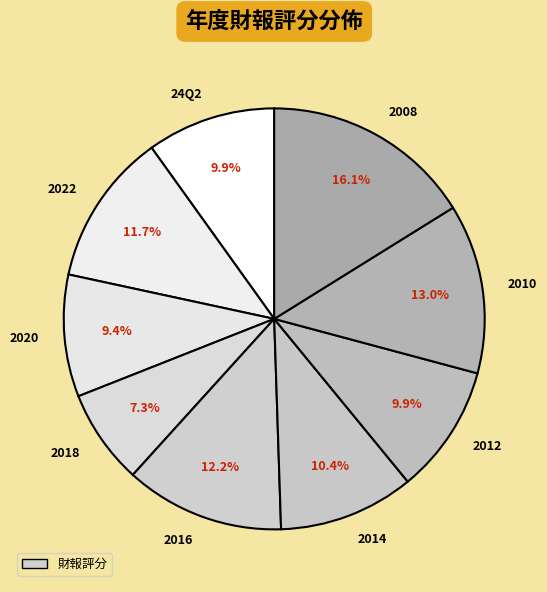

What is the ratio of the value at 2018 to the value at 2010?

0.6